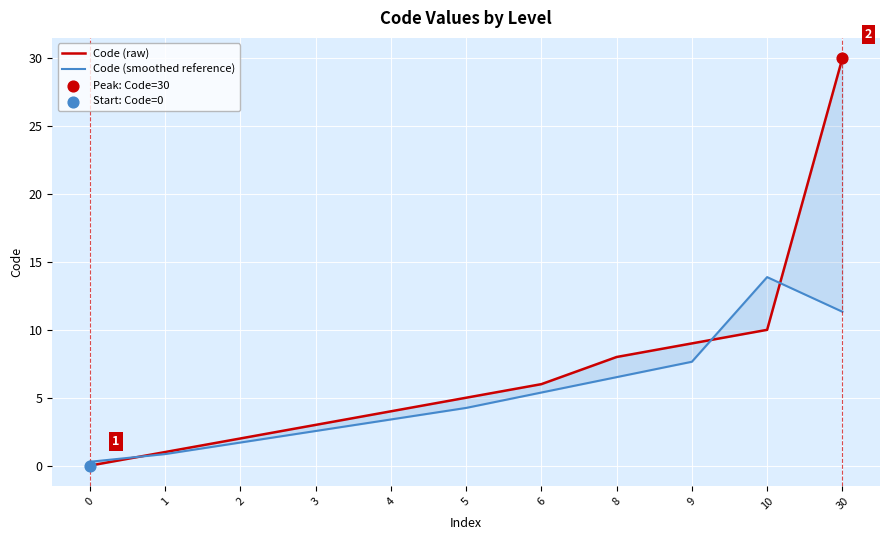

Which series has the widest spread of Y values?

Code (raw)